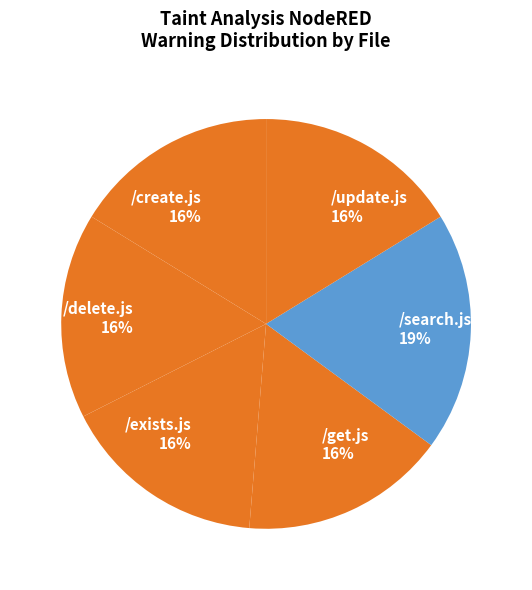

Approximately how many times larger is the value at /get.js compared to /exists.js?

1.0